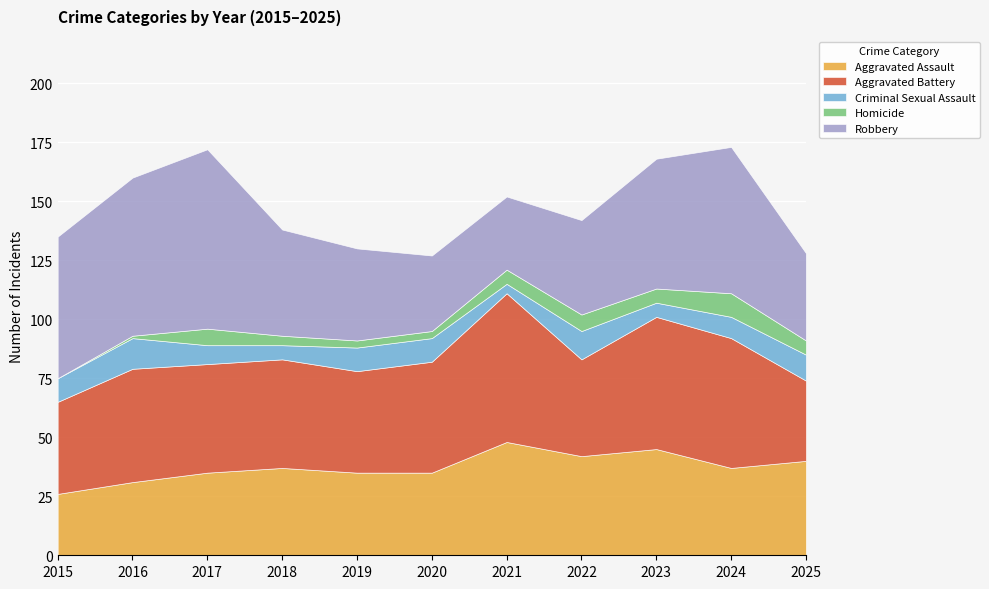

At which category is the sum across all series the highest?

2024